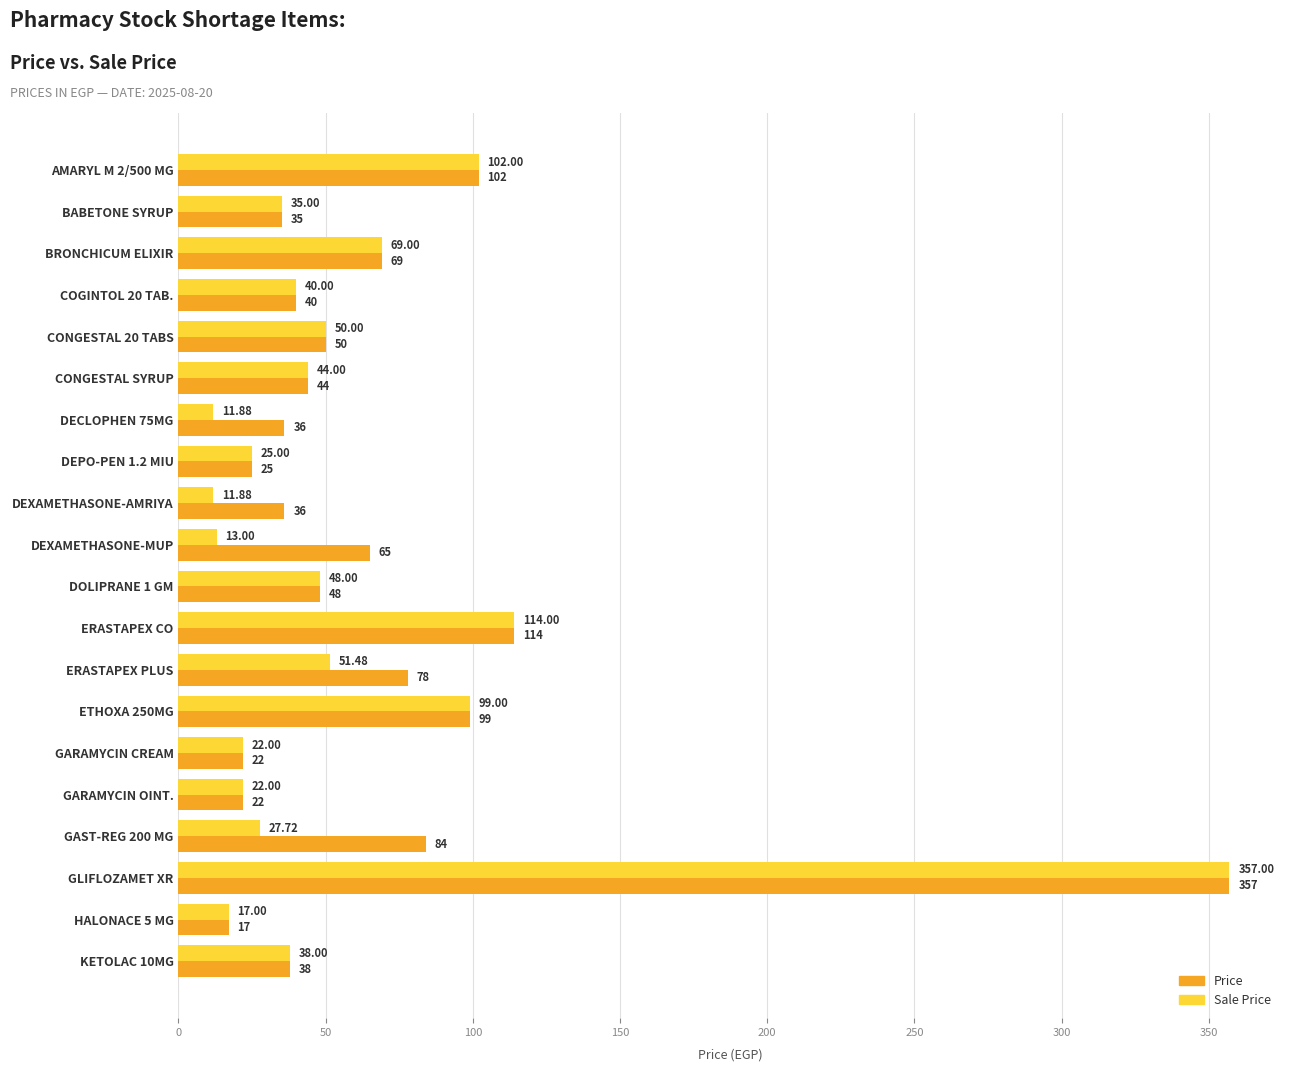

How many data points does each series have?

20